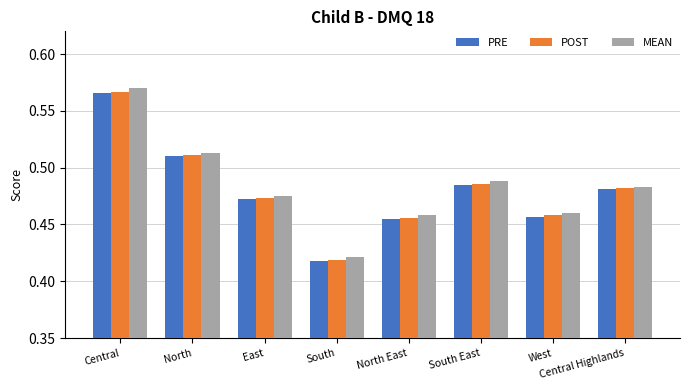

At which label is POST closest to 0?

South